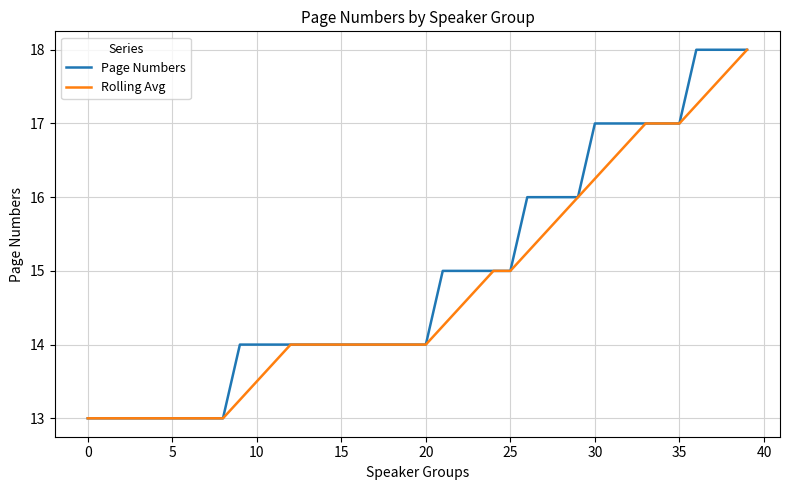

What is the maximum value shown in the chart?

18.0